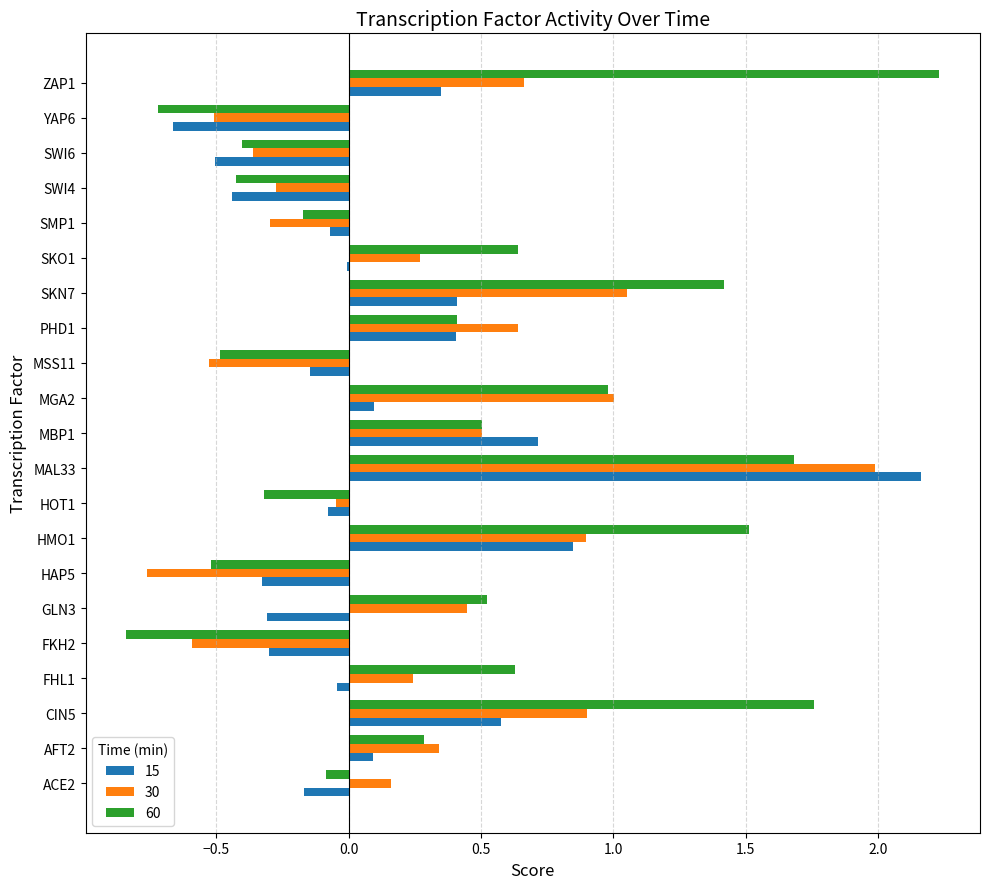

Count the number of categories in the chart.

21